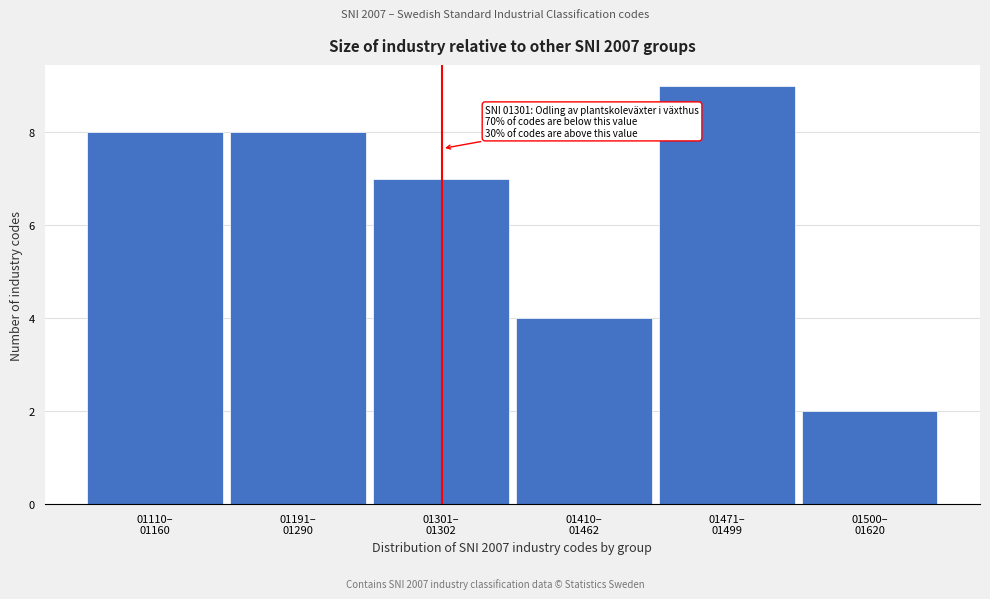

Reading left to right, extract all data points from this chart.

8	8	7	4	9	2